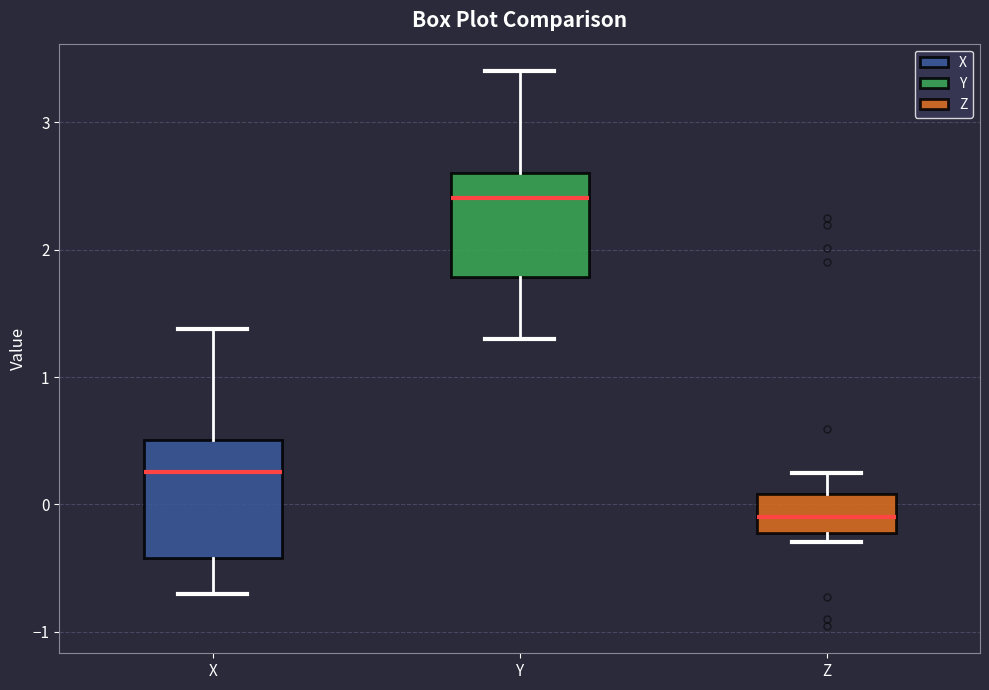

Reading left to right, transcribe this box plot: for each box, give where its median line is, the range the box spans, and where its two whiskers end, as read against the y-axis. The values are not printed on the chart, so give them approximately, as read against the axis.

X: median 0.3, box -0.4 to 0.5, whiskers -0.7 to 1.4
Y: median 2.4, box 1.8 to 2.6, whiskers 1.3 to 3.4
Z: median -0.1, box -0.2 to 0.1, whiskers -0.3 to 0.2